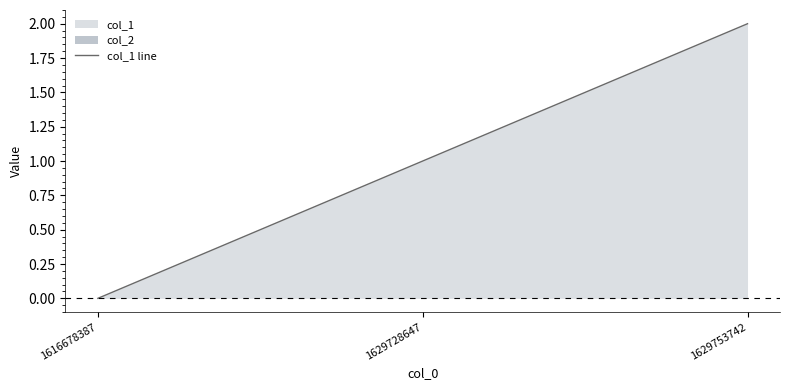

How many values are above zero?

2